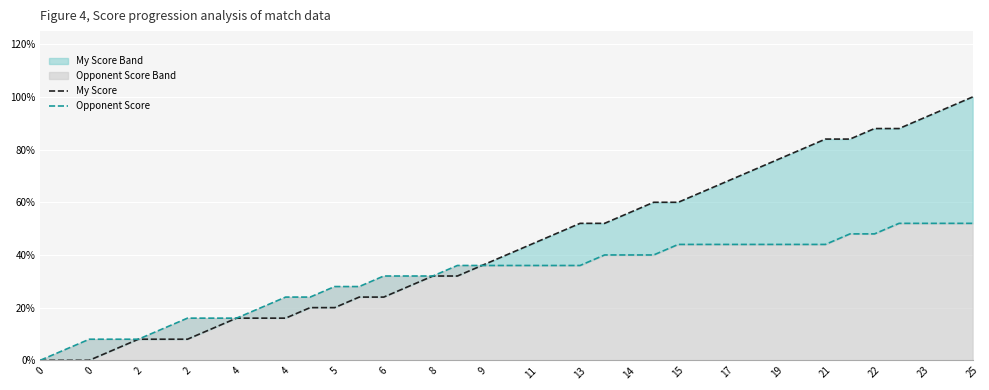

True or false: Opponent Score and My Score cross at least once.

False